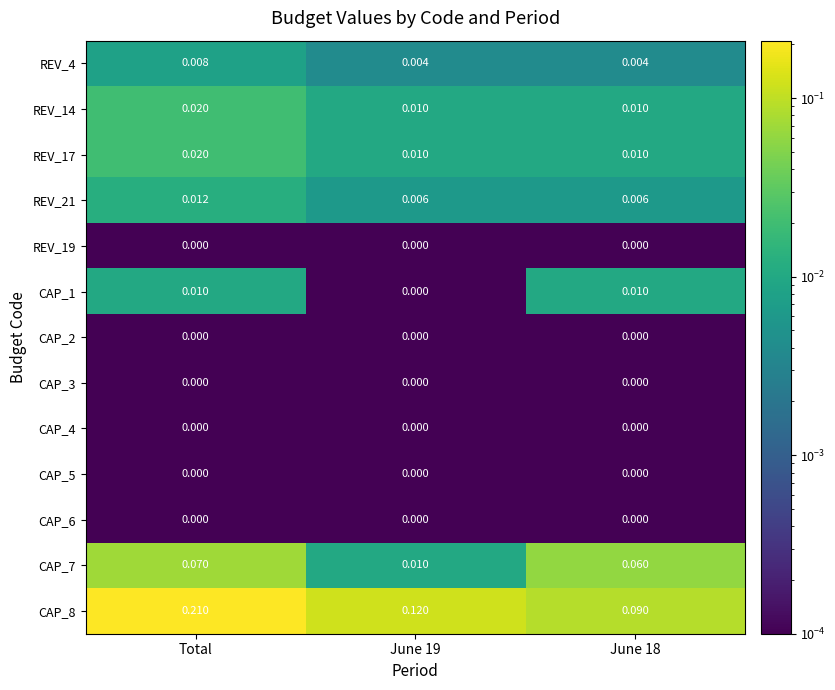

Between Total and June 19, which series saw the biggest shift?

CAP_8